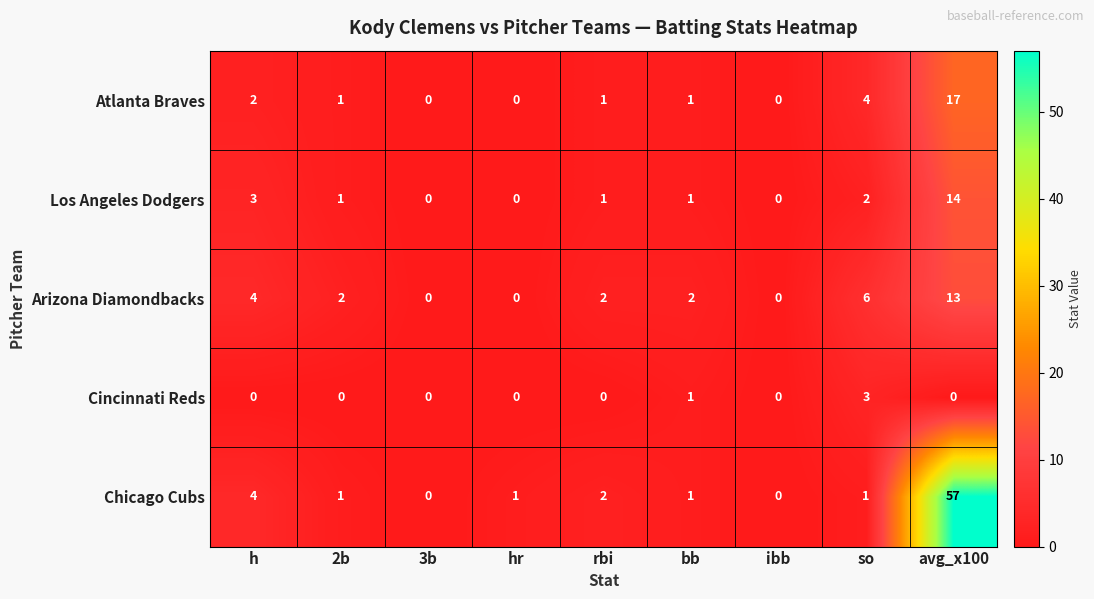

Count the number of data series in this chart.

5